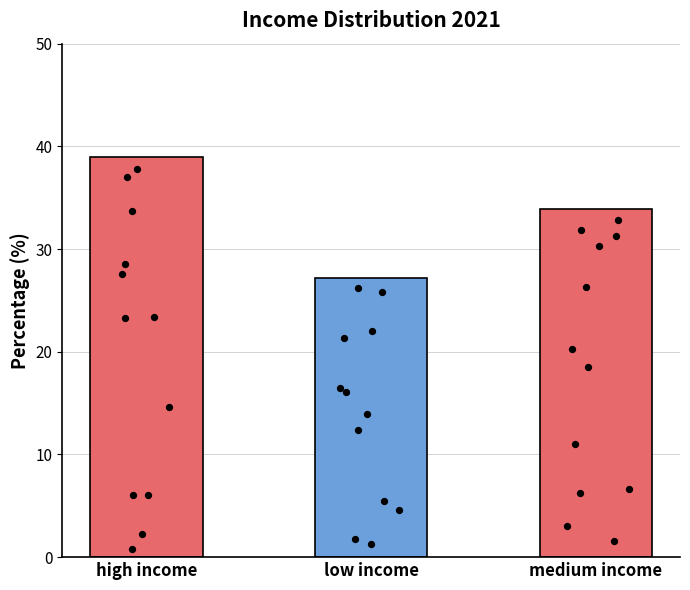

What is the ratio of the value at high income to the value at low income?

1.4